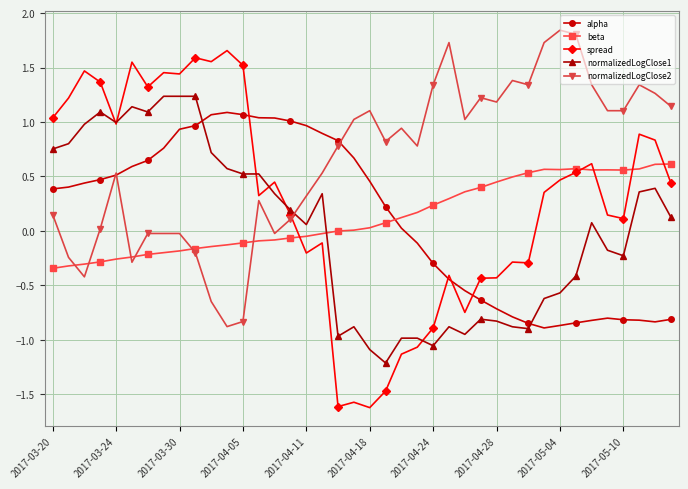

True or false: beta has more than 1 points higher than both neighbors.

True